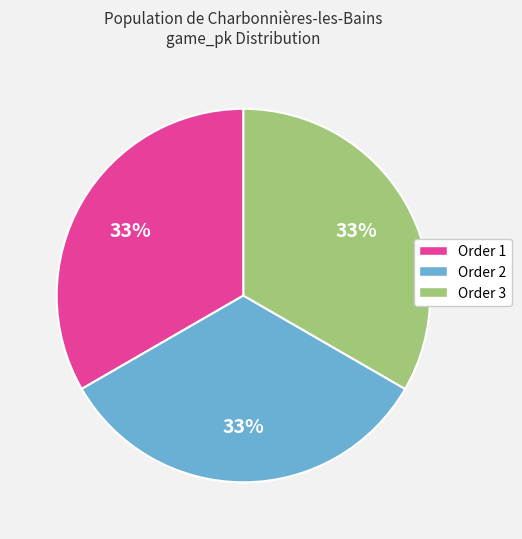

To the nearest percent, what is the combined percentage of Order 3 and Order 1?

67%